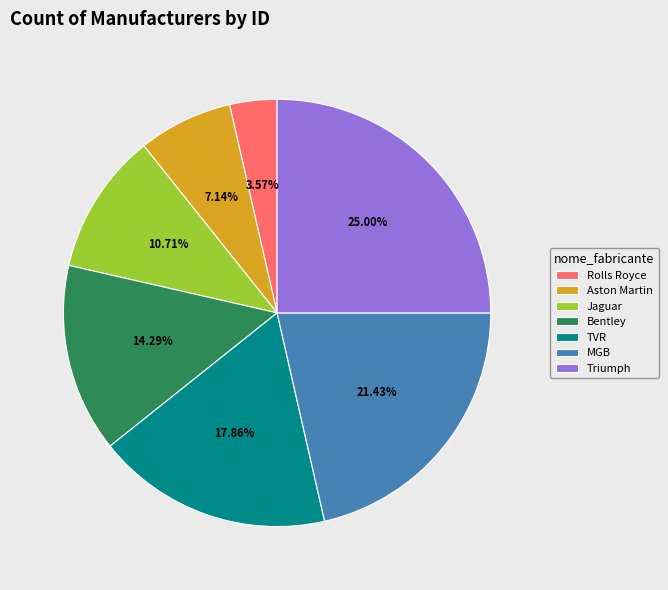

Which category has the smallest portion of the pie?

Rolls Royce